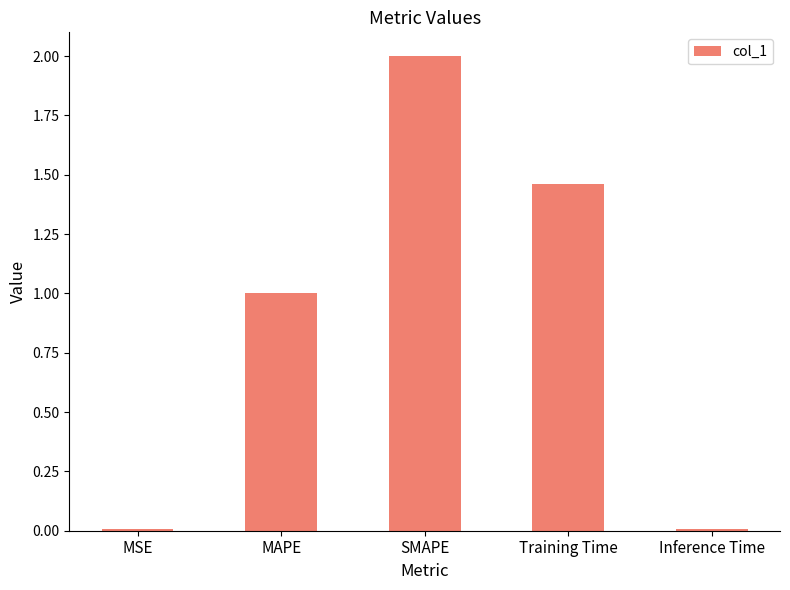

What is the difference between the maximum and second lowest values?

2.0